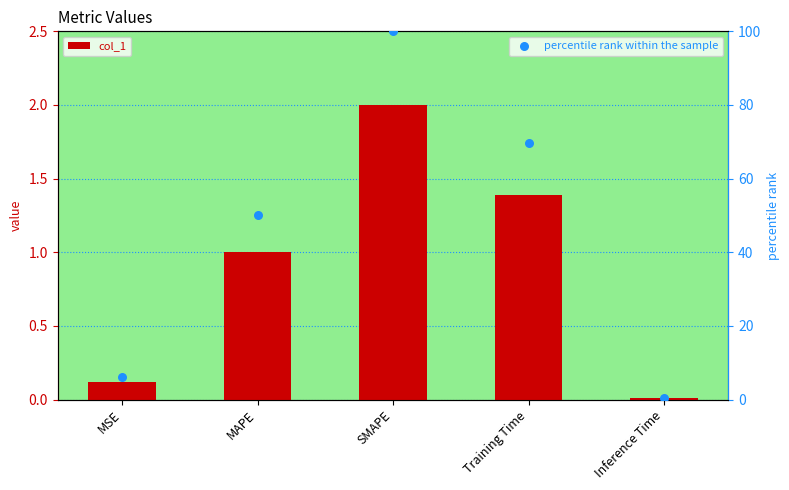

At how many categories does at least one series exceed 98?

1